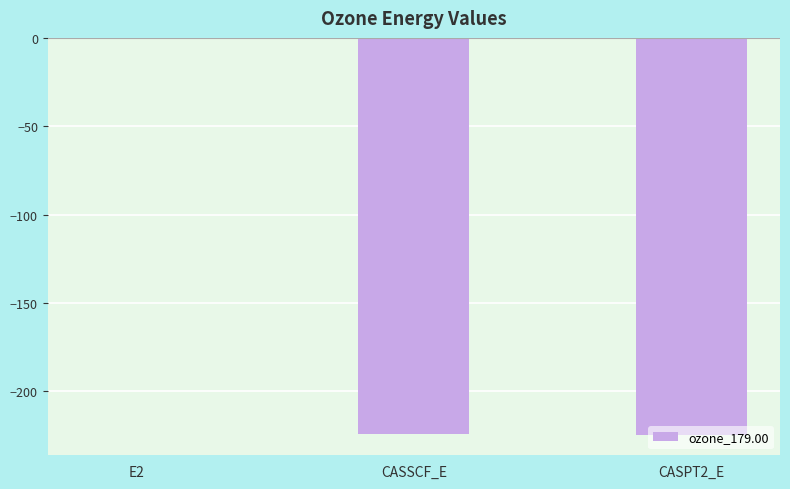

How many data points are above -224?

1